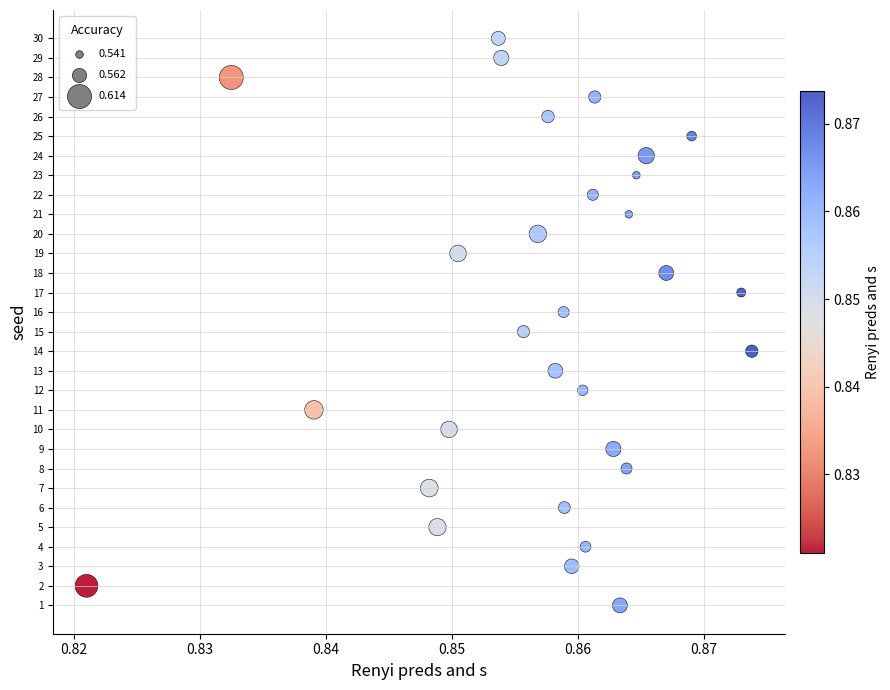

What is the range of Y values (max minus min)?

29